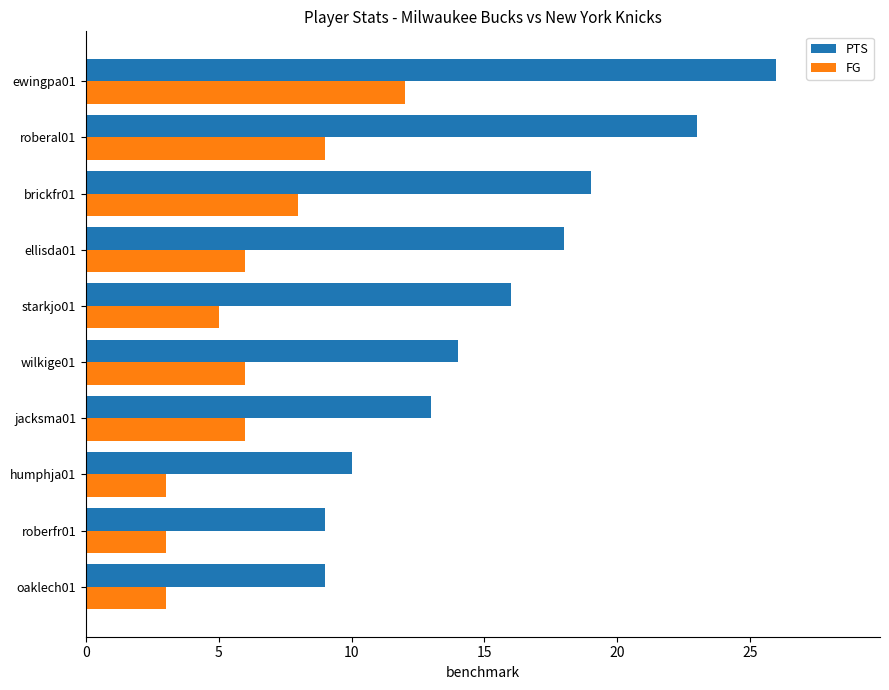

Count the FG values in the range 3 to 8.

8